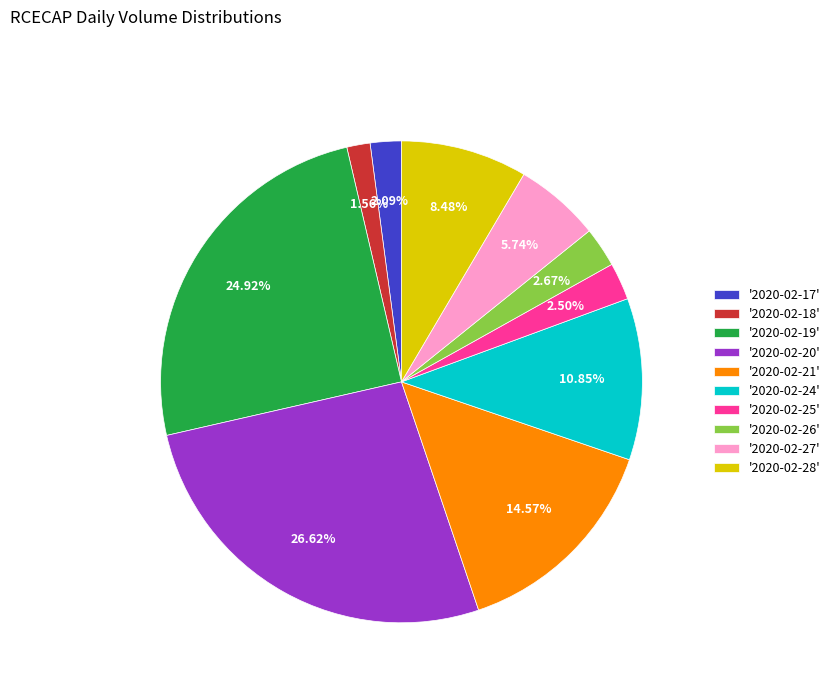

Which category has the smallest portion of the pie?

'2020-02-18'